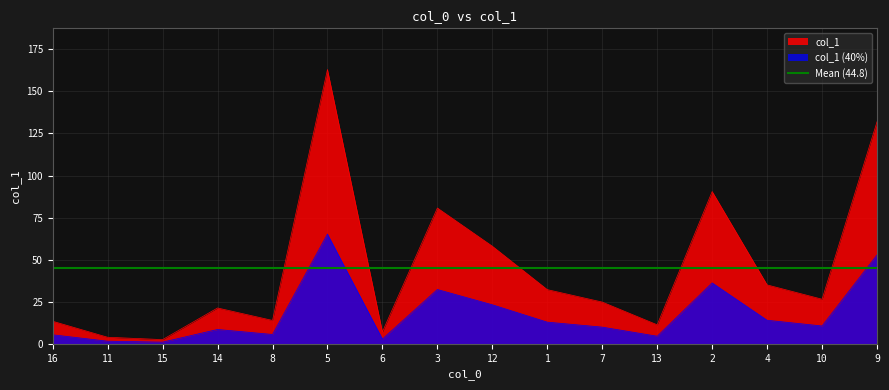

What is the difference between the maximum and minimum values?

160.5